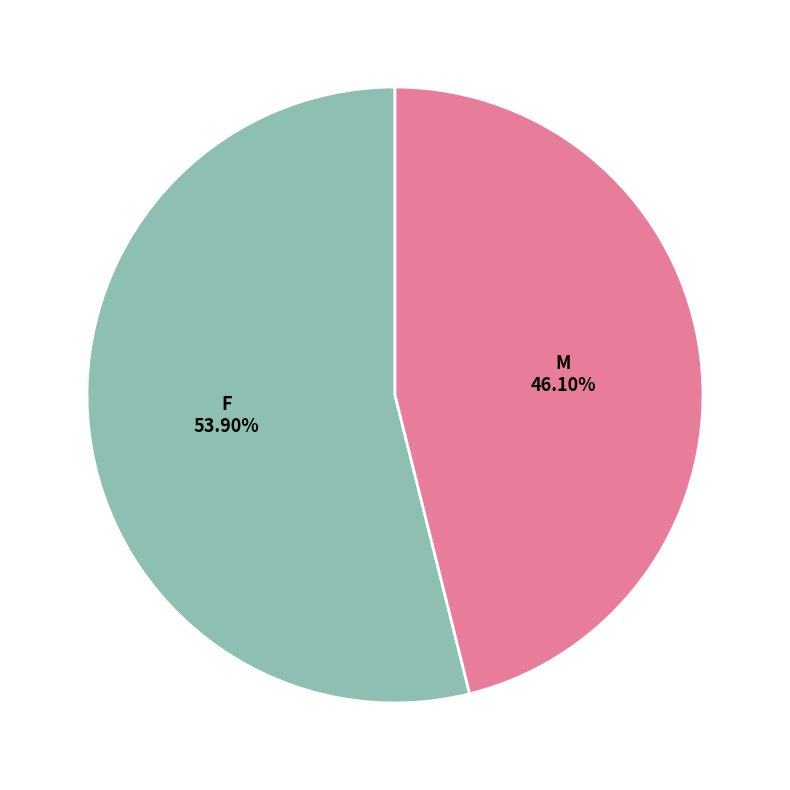

Count the number of slices in the pie.

2